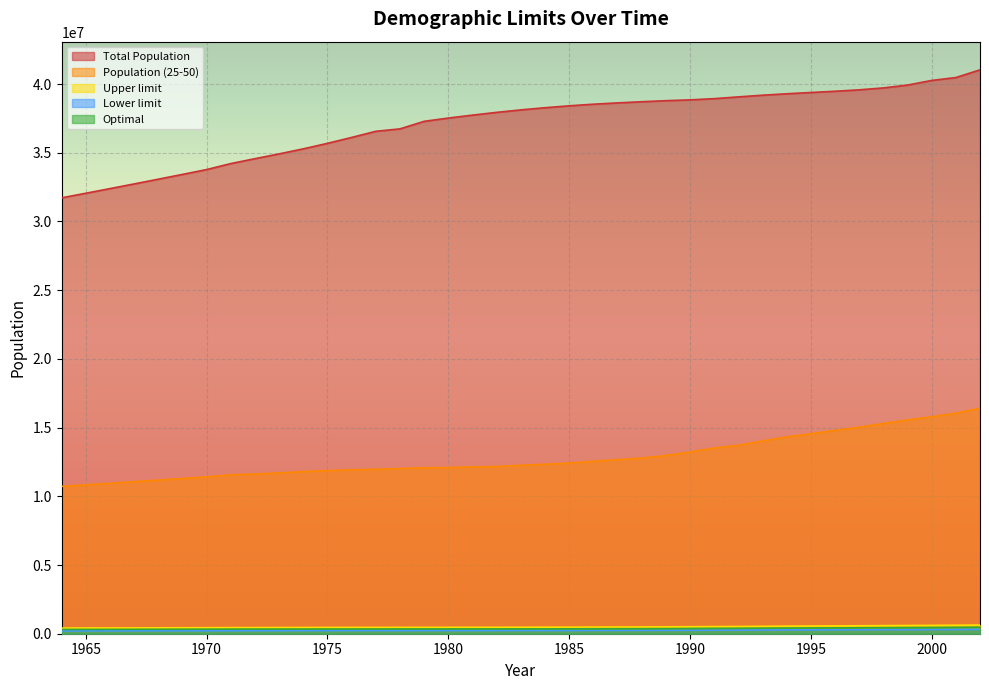

True or false: Lower limit and Population (25-50) cross at least once.

False